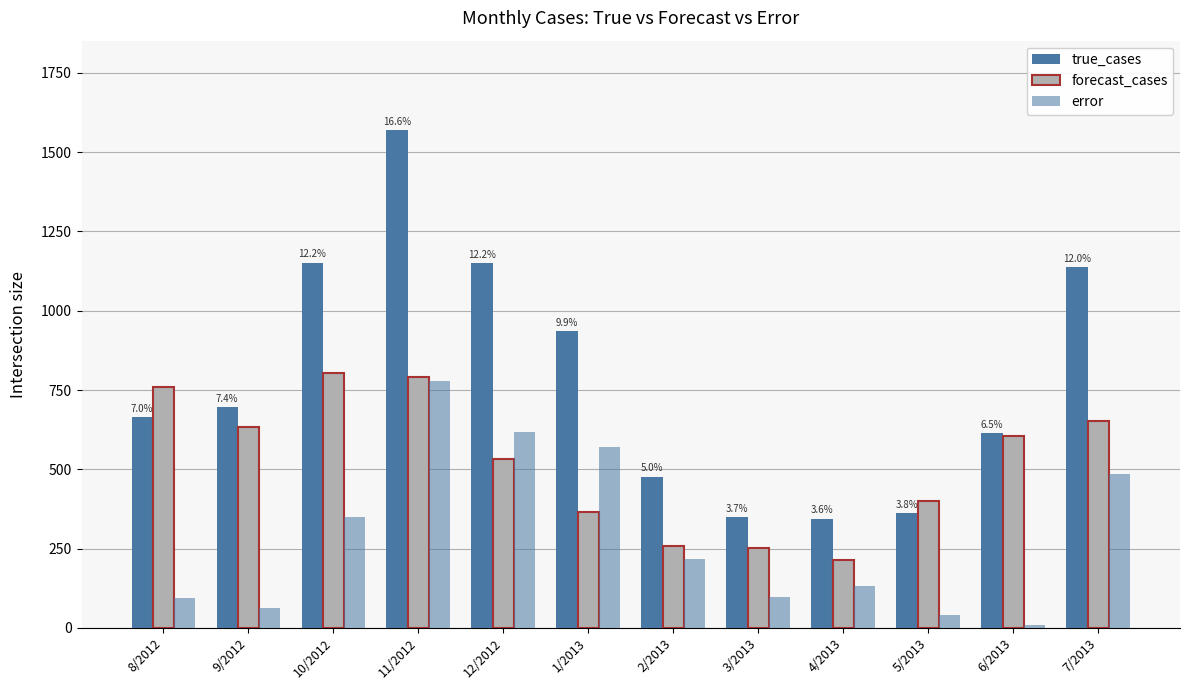

How many data points in error are above 217?

6